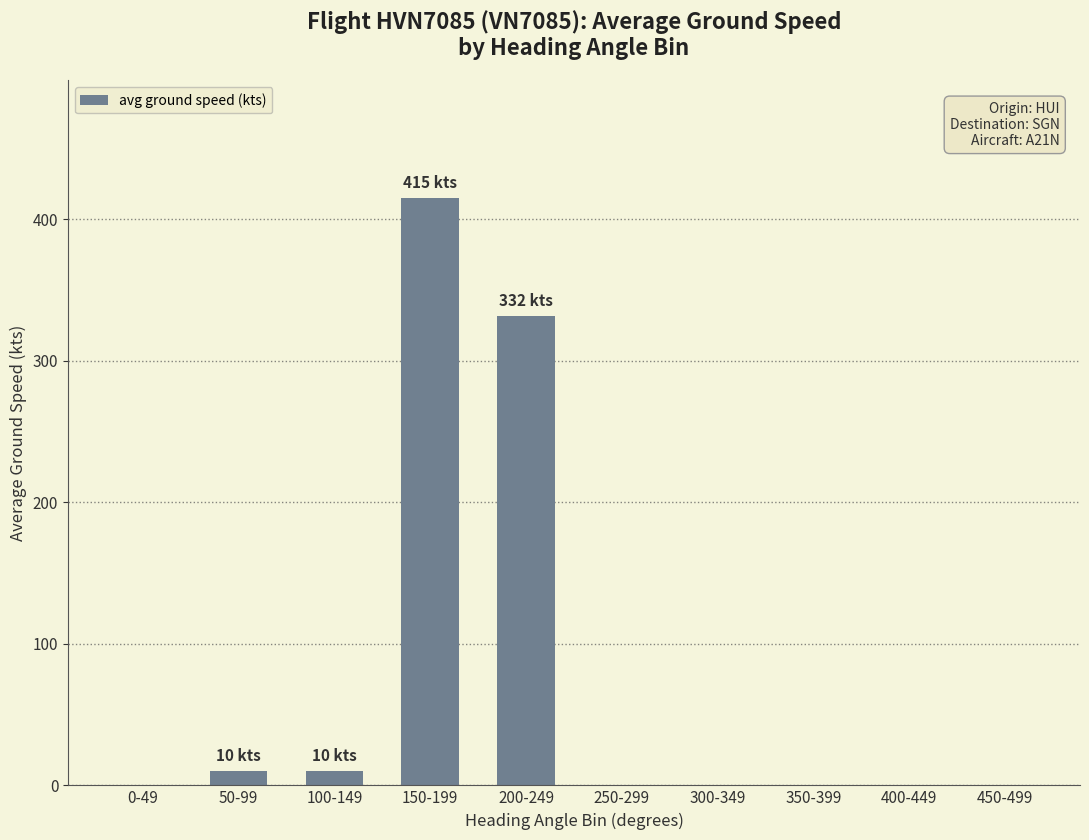

Which label corresponds to the largest value in the chart?

150-199